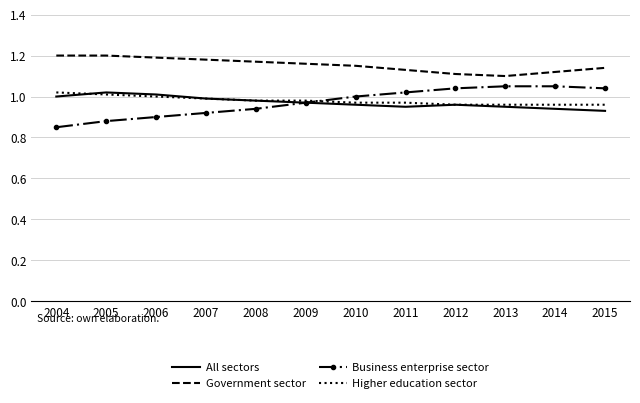

How many intersections are there between Business enterprise sector and Higher education sector?

1